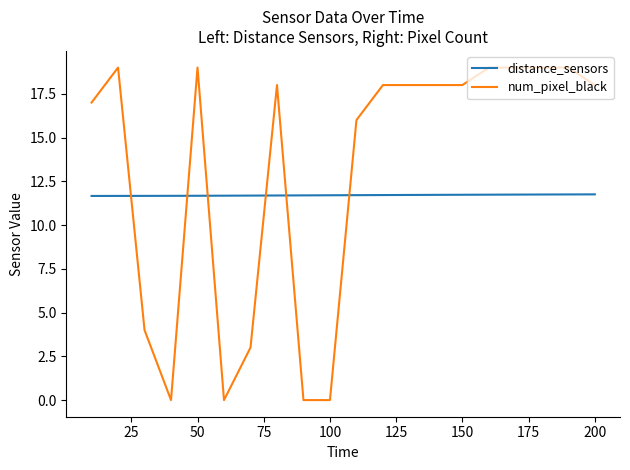

What is the difference between the maximum and minimum values in the num_pixel_black series?

19.0